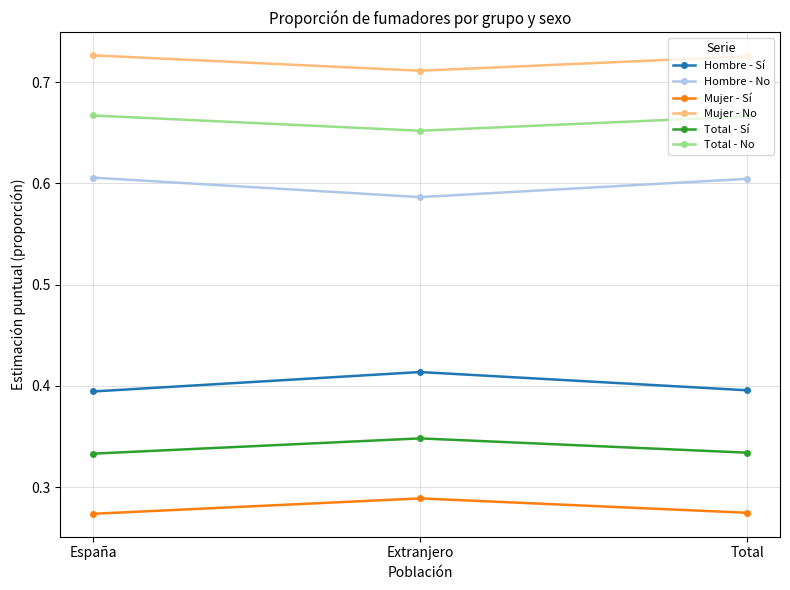

How many lines are shown in the chart?

6